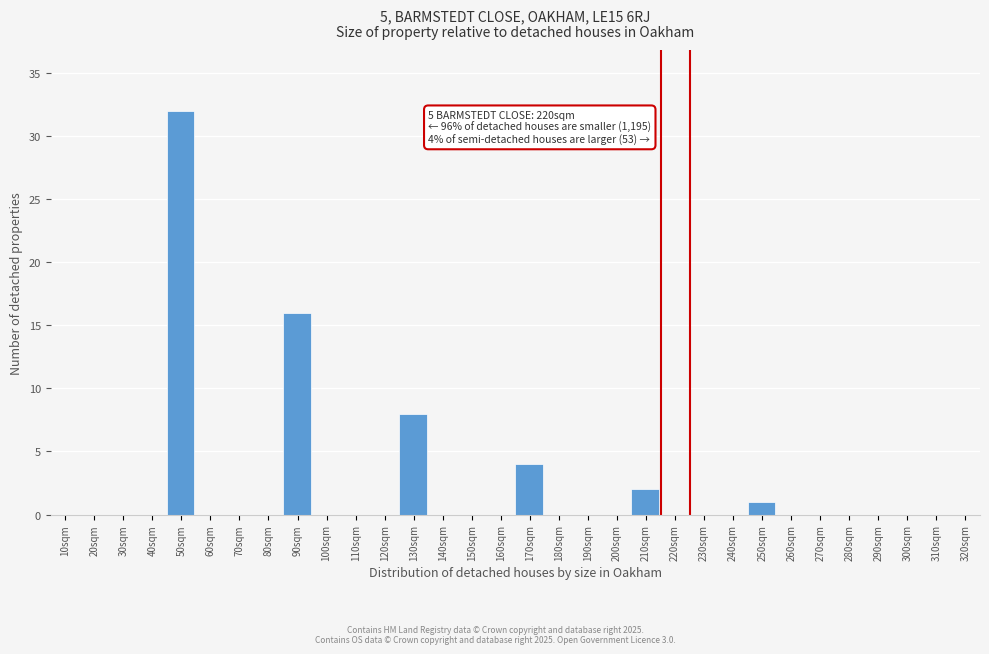

The value at 230sqm is -19. True or false?

False